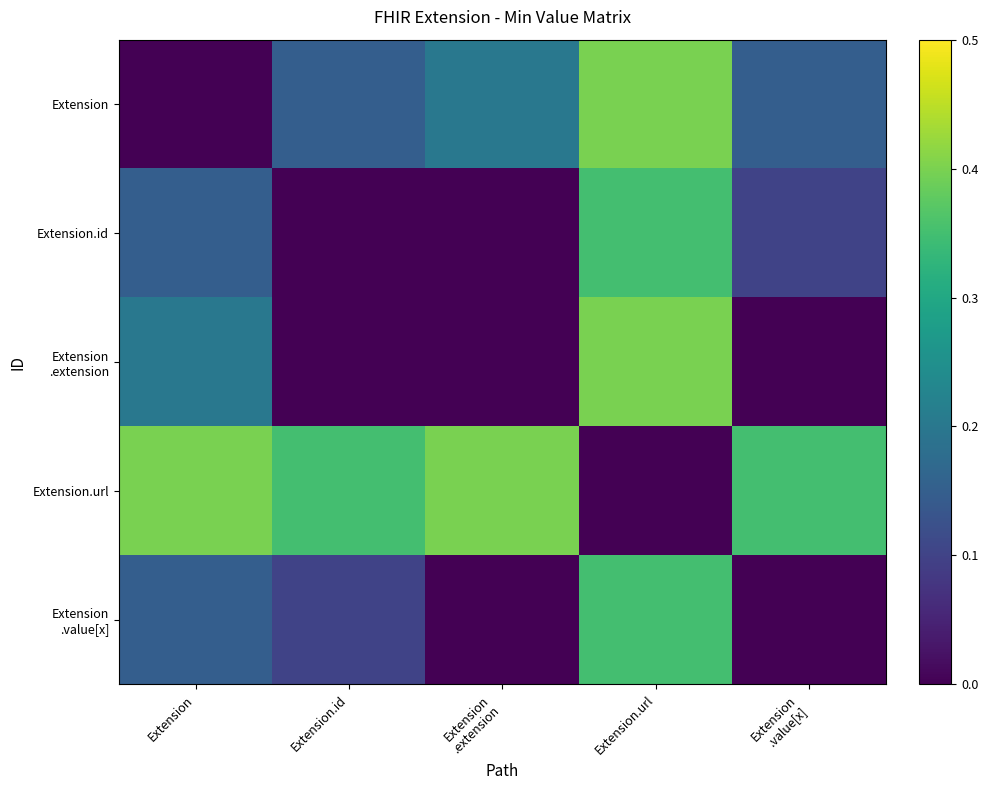

Between Extension and Extension.url, which series saw the biggest shift?

Extension